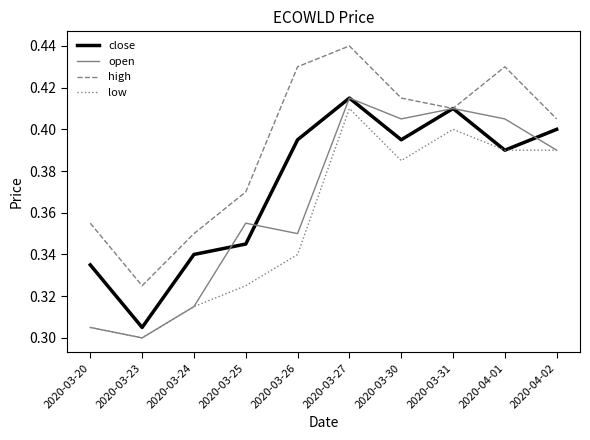

What position from the left is 2020-04-01?

9